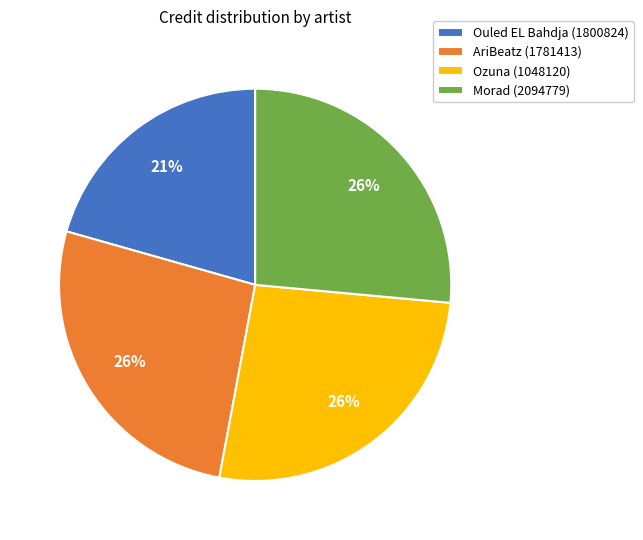

Count the number of slices in the pie.

4